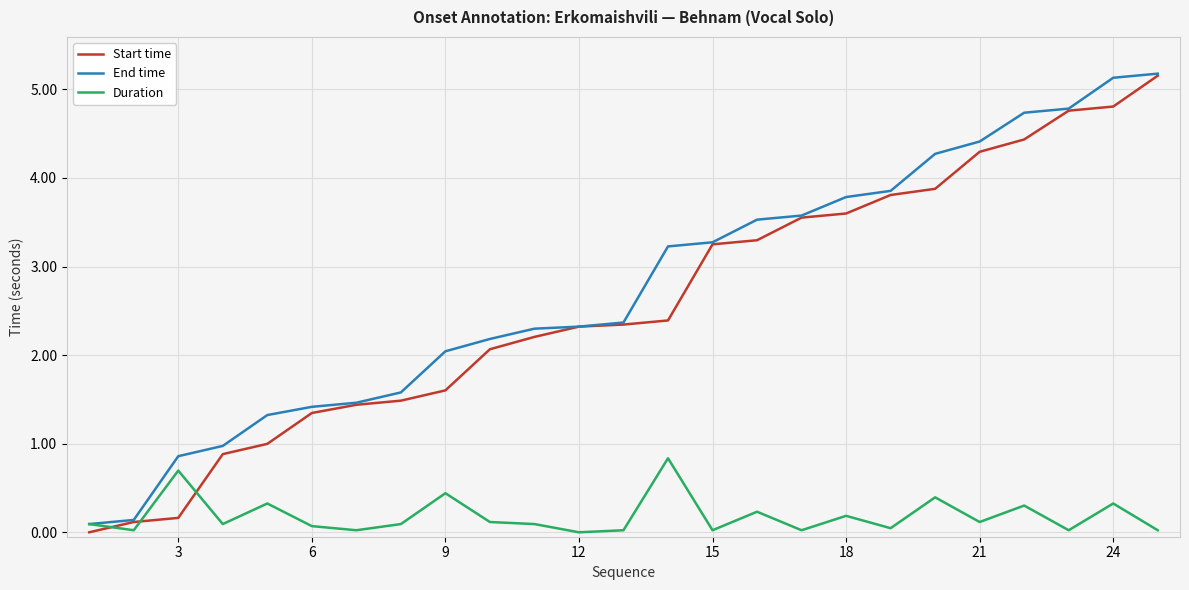

What is the difference between the second highest and second lowest values in the Duration series?

0.7